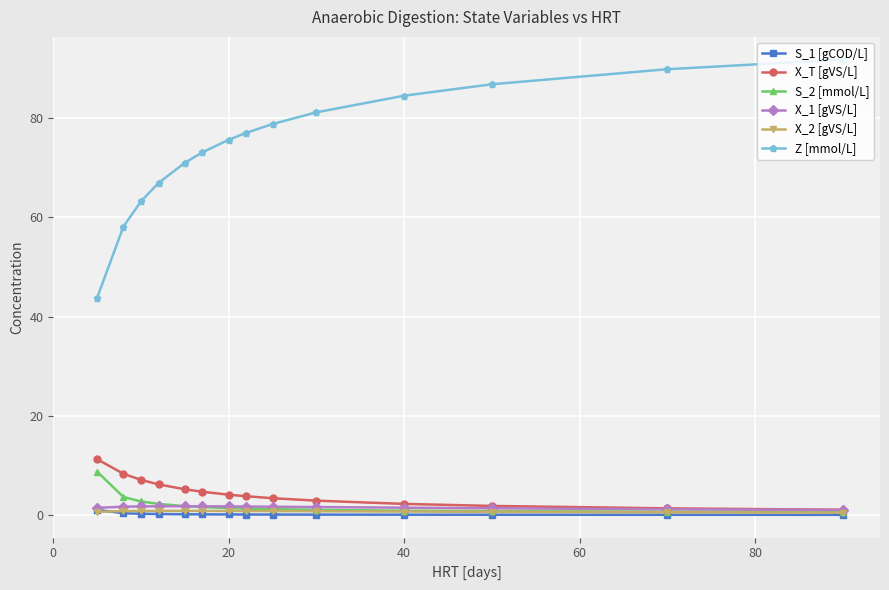

What is the highest value of the Z [mmol/L] series?

91.8